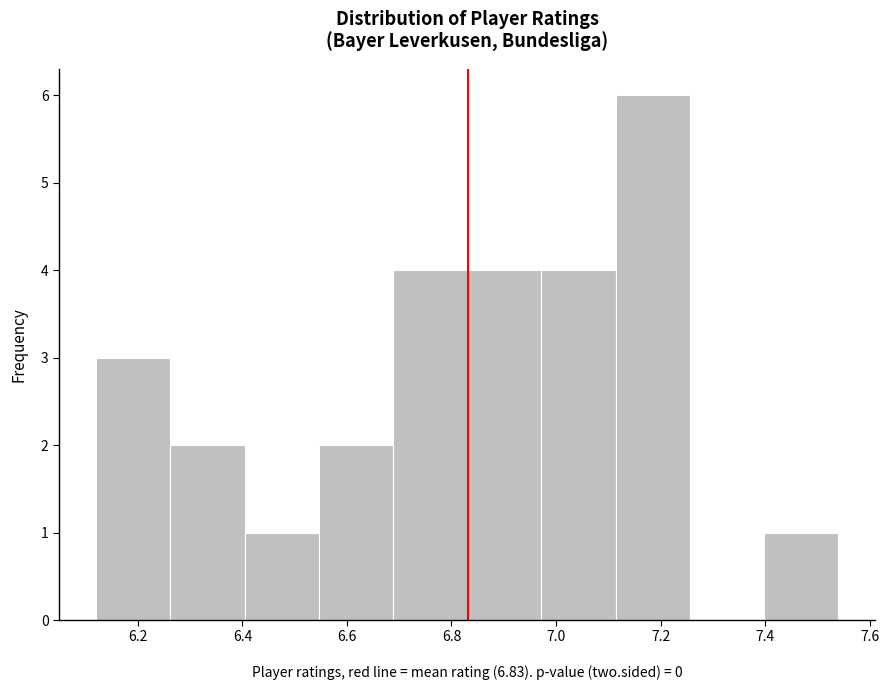

Over which range of the x-axis is the bar tallest?

7.114 to 7.256